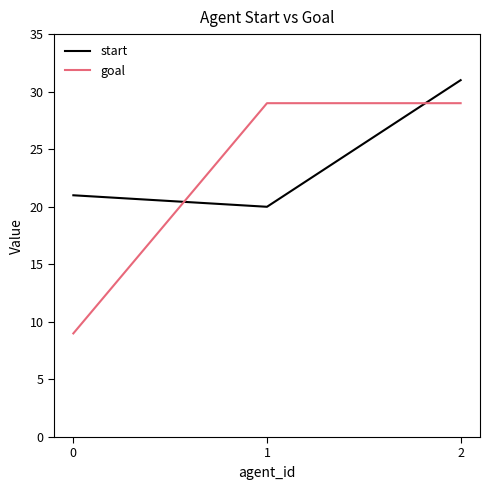

What are all the series names shown in the legend?

start, goal